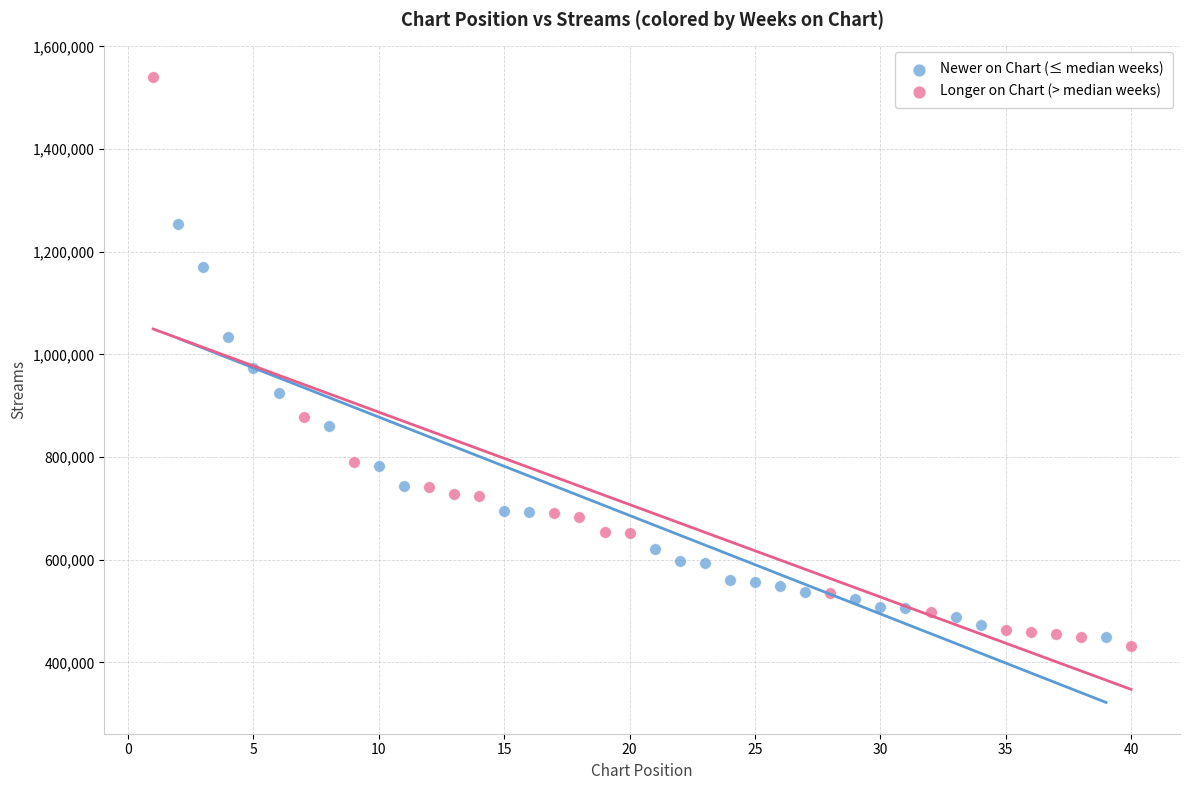

What are all the series names shown in the legend?

Newer on Chart (≤ median weeks), Longer on Chart (> median weeks)